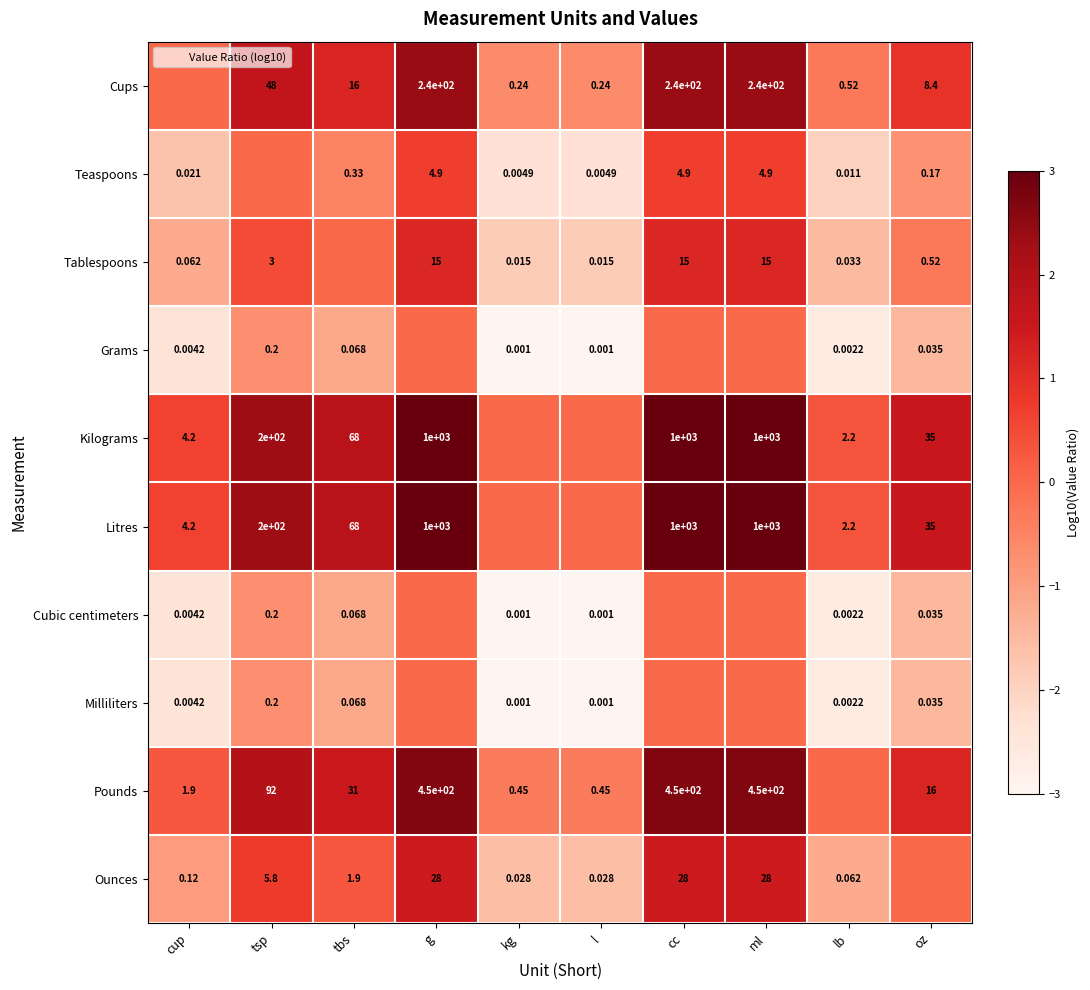

At which label does Cubic centimeters first exceed -1?

tsp